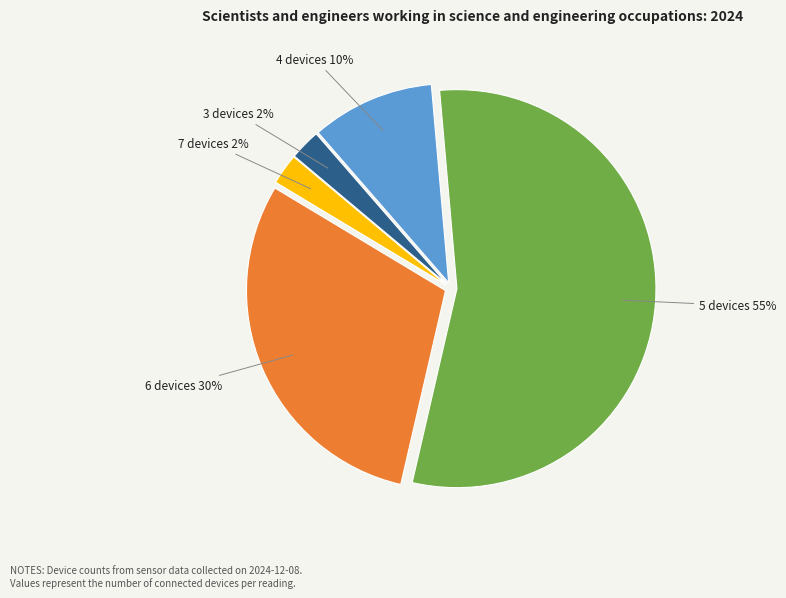

Does any single category account for the majority?

Yes